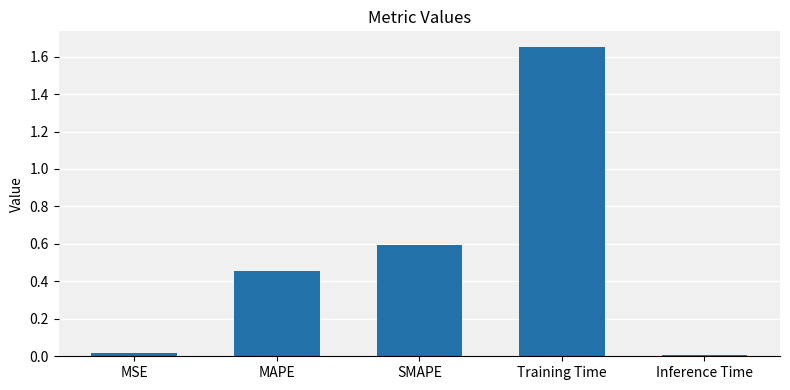

Which category has the highest value across all series?

Training Time